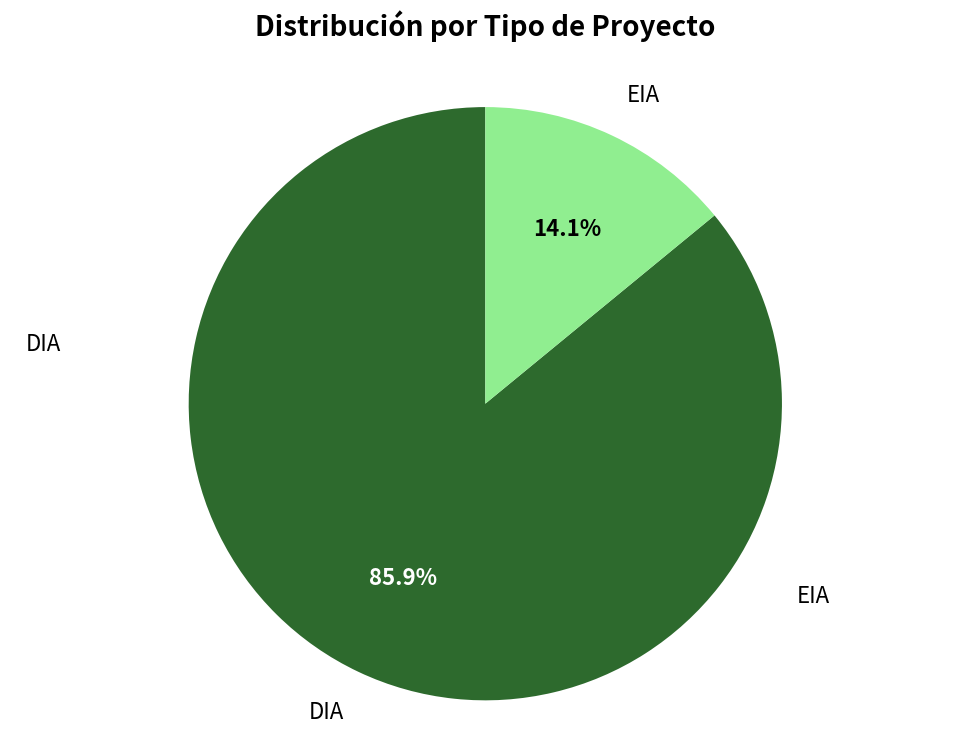

What is the largest slice in the pie chart?

DIA